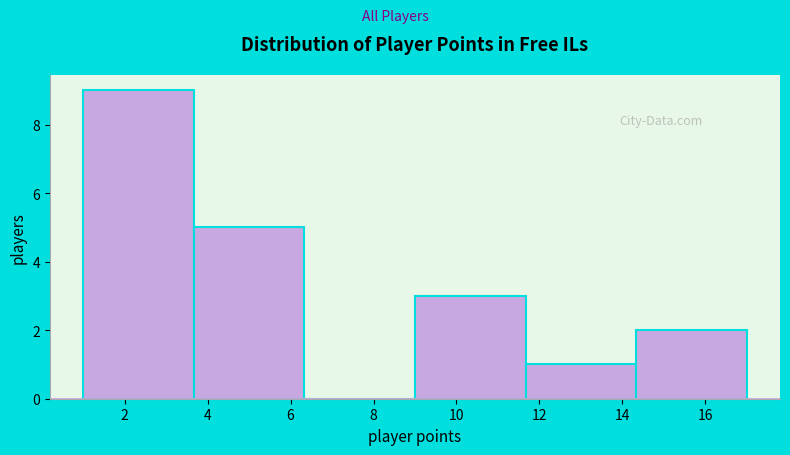

Reading left to right, list every bar in this chart as the range it spans on the x-axis followed by its height. Neither the bar edges nor the heights are printed on the chart, so give them approximately, as read against the axes.

1.0 to 3.6: 9
3.6 to 6.4: 5
6.4 to 9.0: 0
9.0 to 11.6: 3
11.6 to 14.4: 1
14.4 to 17.0: 2